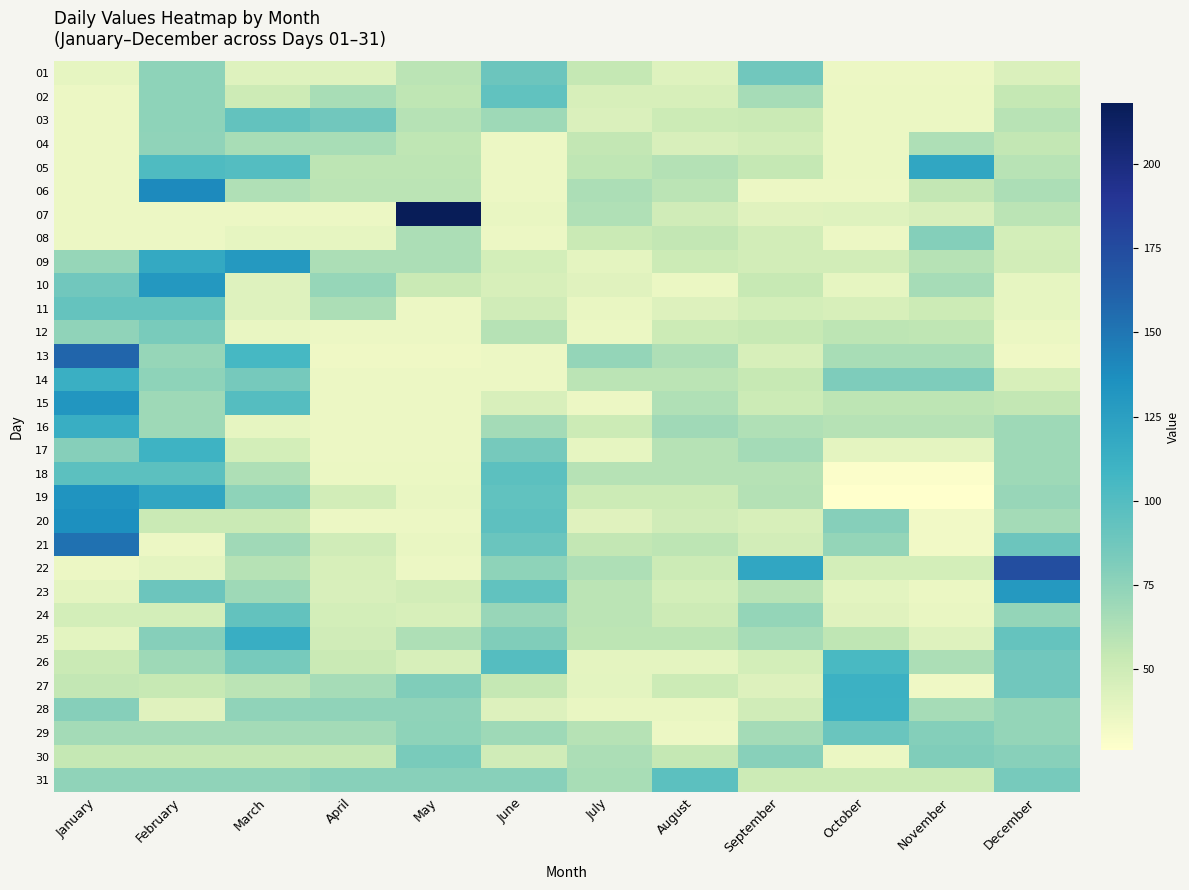

At how many categories does at least one series exceed 101?

8